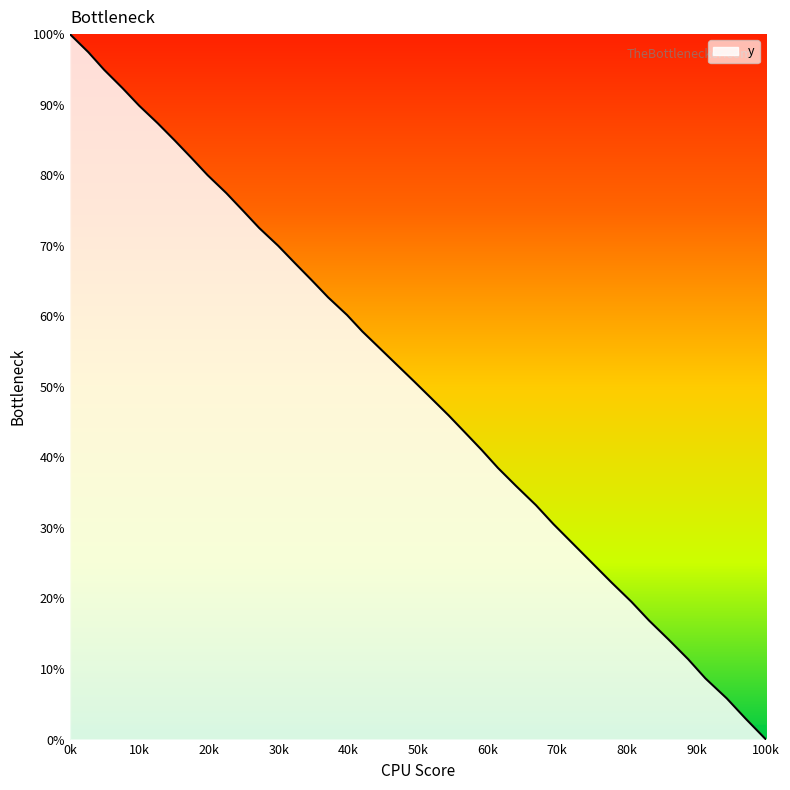

Count the number of values greater than 53.

20